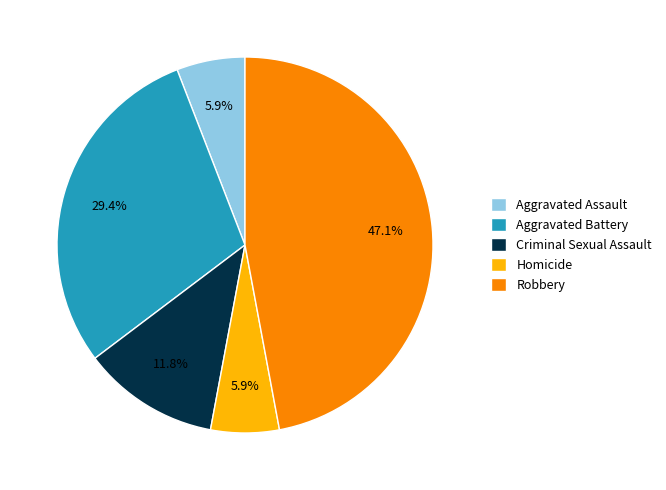

What percentage do Aggravated Battery and Homicide together represent?

35.3%